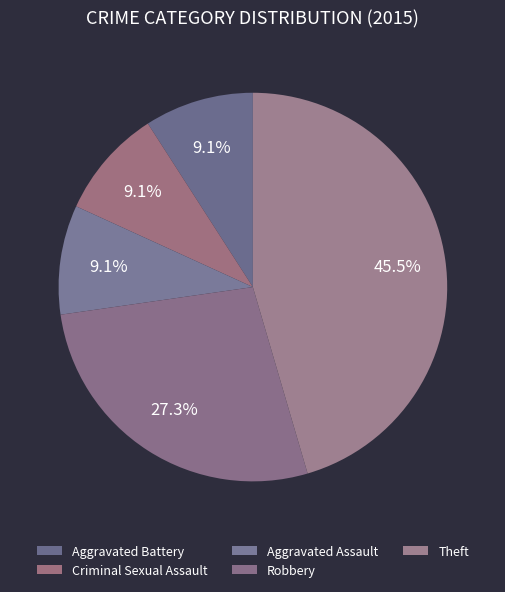

Is Criminal Sexual Assault the majority of the pie?

No